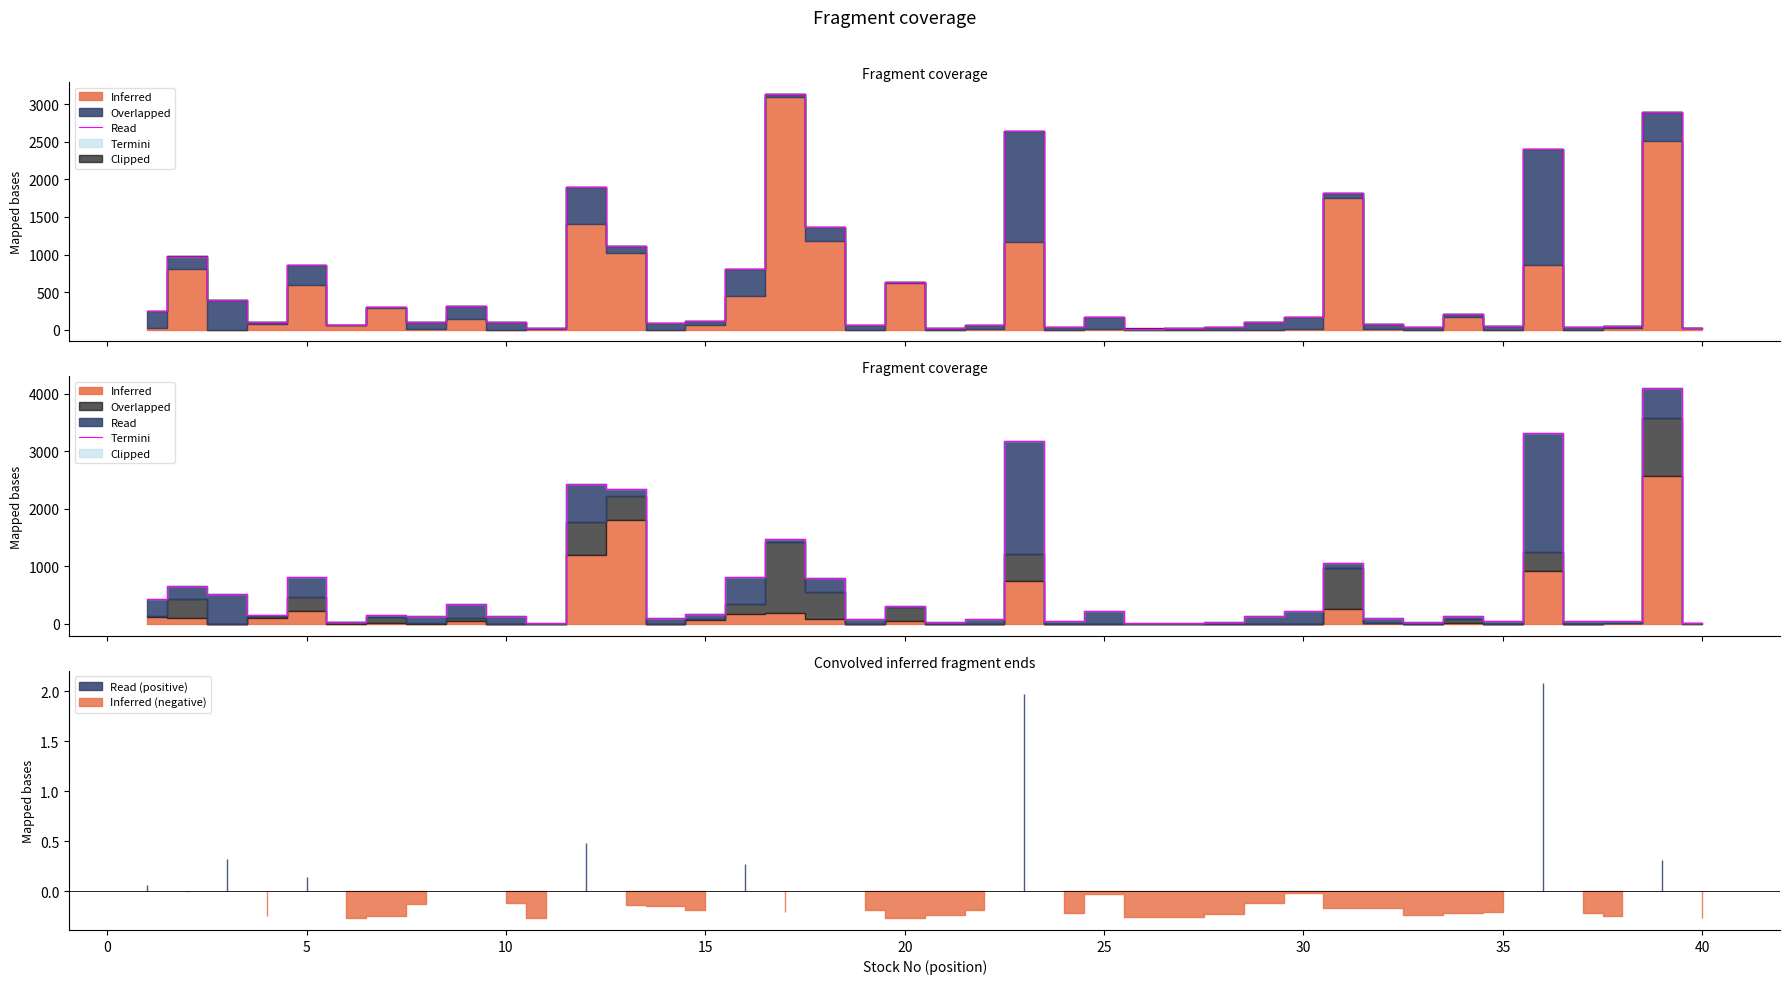

What is the difference between the second highest and minimum values?

3306.9